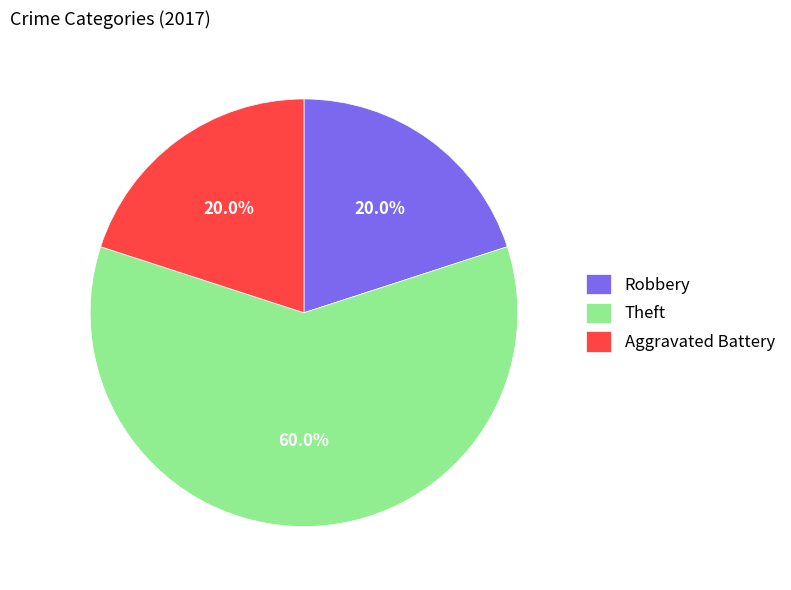

True or false: Robbery accounts for 20% of the total.

True